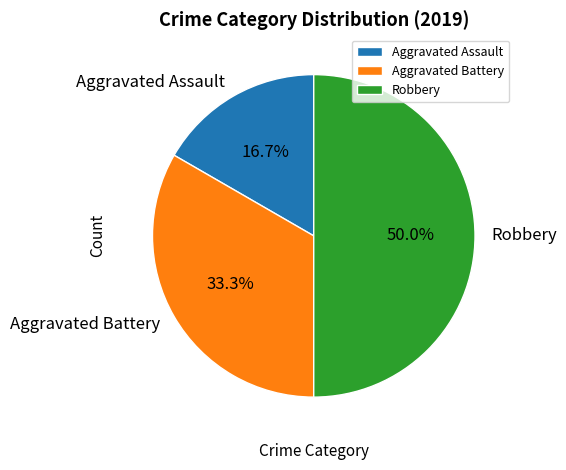

To the nearest percent, what percentage of the pie is Robbery?

50%